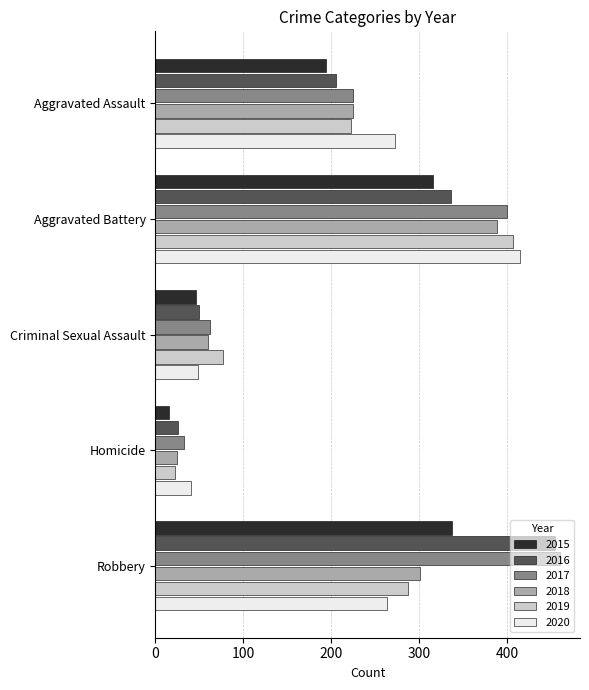

Which category has the lowest value in the 2015 series?

Homicide